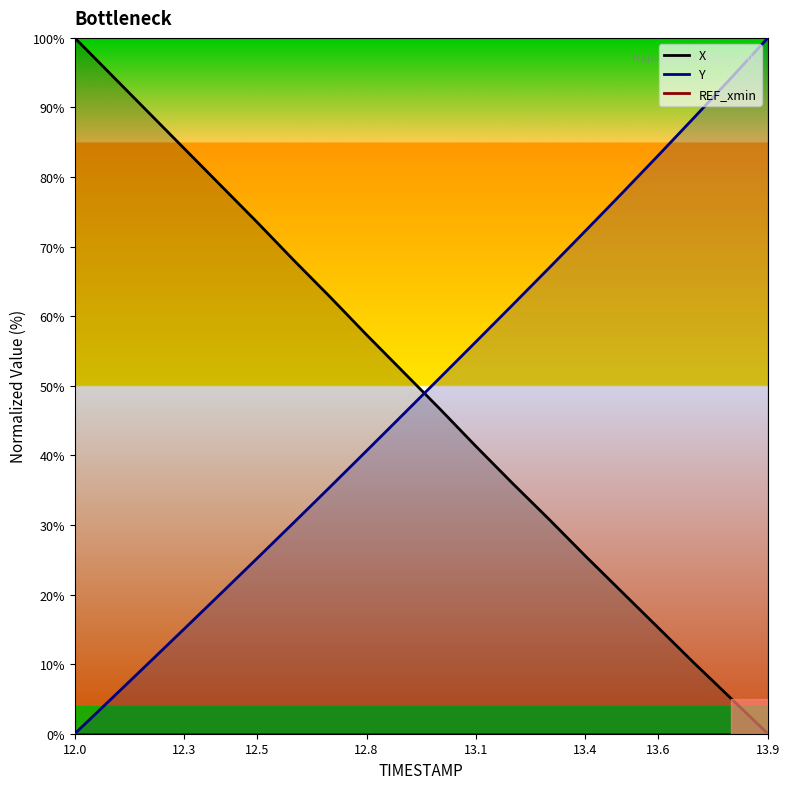

After their last crossing, which series has the higher values: X or Y?

Y